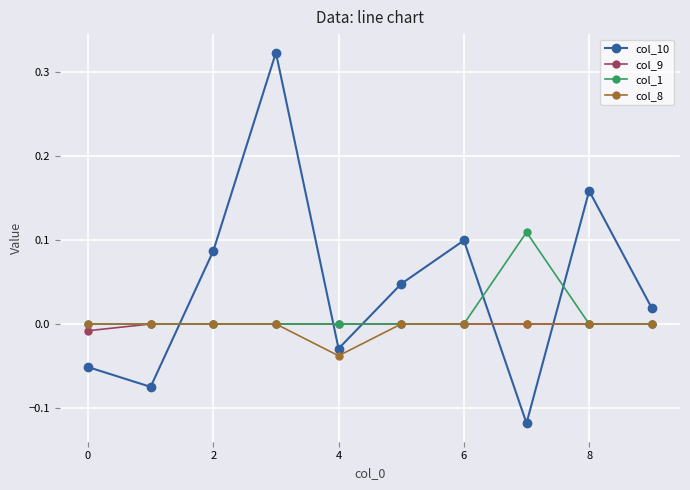

Is this an area chart (filled region under the line)?

No